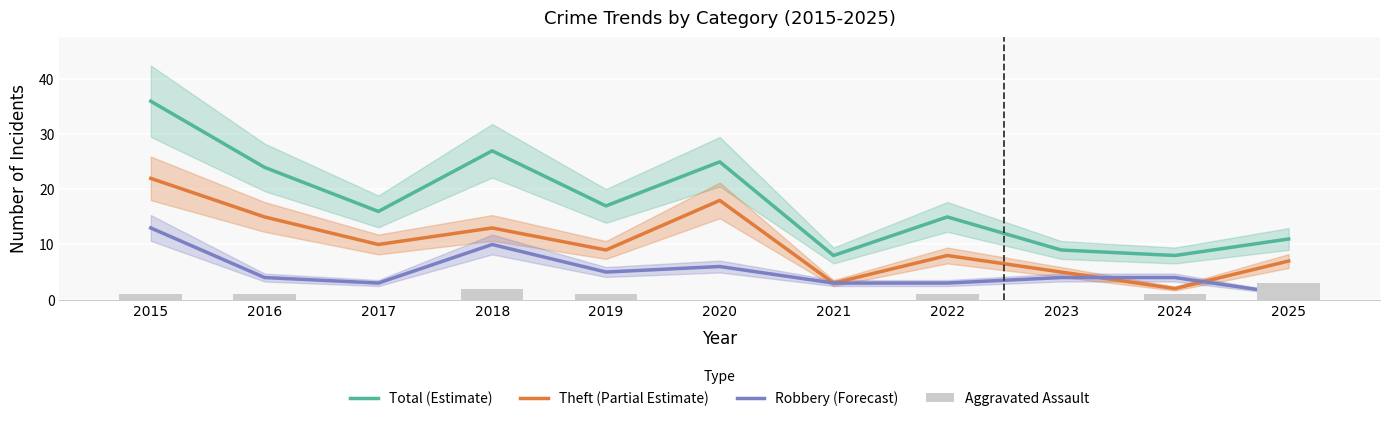

Reading right to left, what are all the values shown in this chart?

Total (Estimate): 2025=11	2024=8	2023=9	2022=15	2021=8	2020=25	2019=17	2018=27	2017=16	2016=24	2015=36
Theft (Partial Estimate): 2025=7	2024=2	2023=5	2022=8	2021=3	2020=18	2019=9	2018=13	2017=10	2016=15	2015=22
Robbery (Forecast): 2025=1	2024=4	2023=4	2022=3	2021=3	2020=6	2019=5	2018=10	2017=3	2016=4	2015=13
Aggravated Assault: 2025=3	2024=1	2023=0	2022=1	2021=0	2020=0	2019=1	2018=2	2017=0	2016=1	2015=1